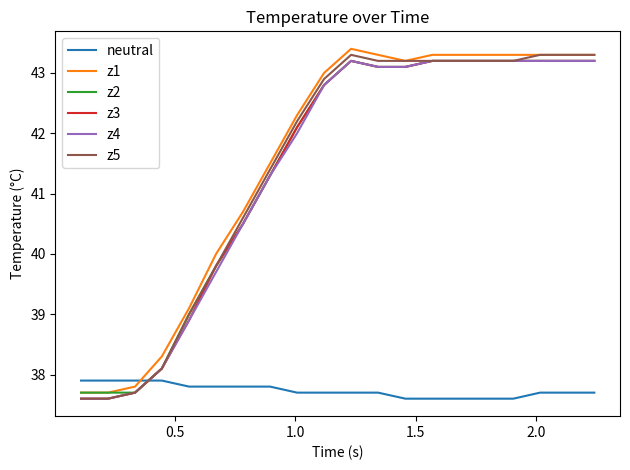

What is the greatest value displayed?

43.4